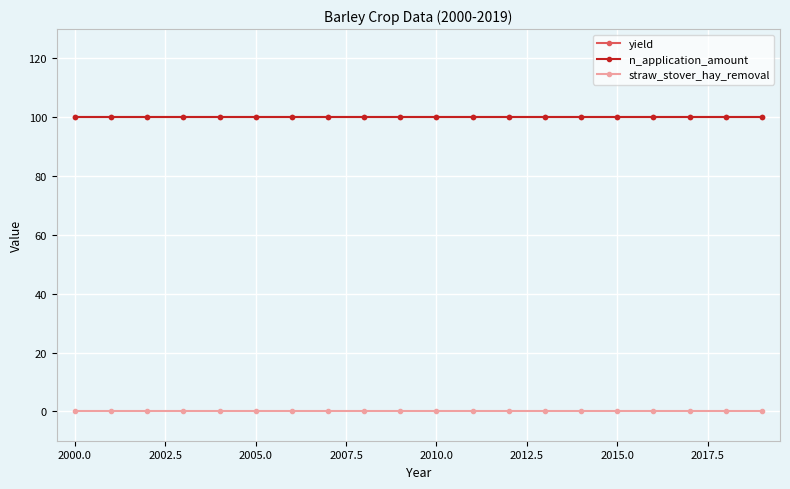

Does the chart display data point markers on the line(s)?

Yes